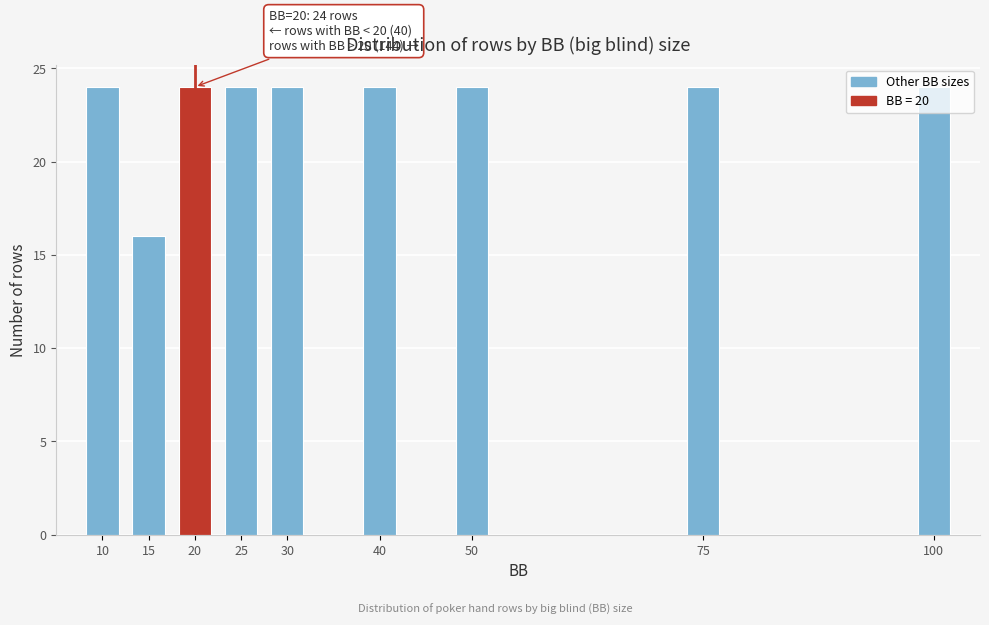

Is it true that the value at 50 is 14?

False